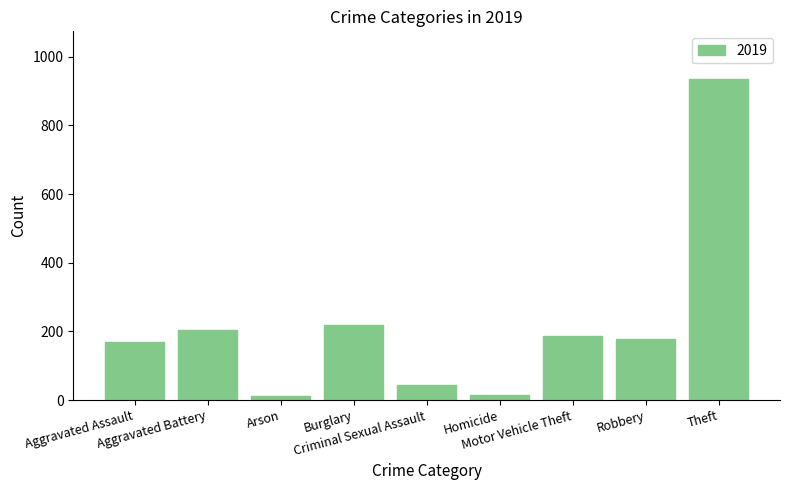

What is the difference between the maximum and second lowest values?

918